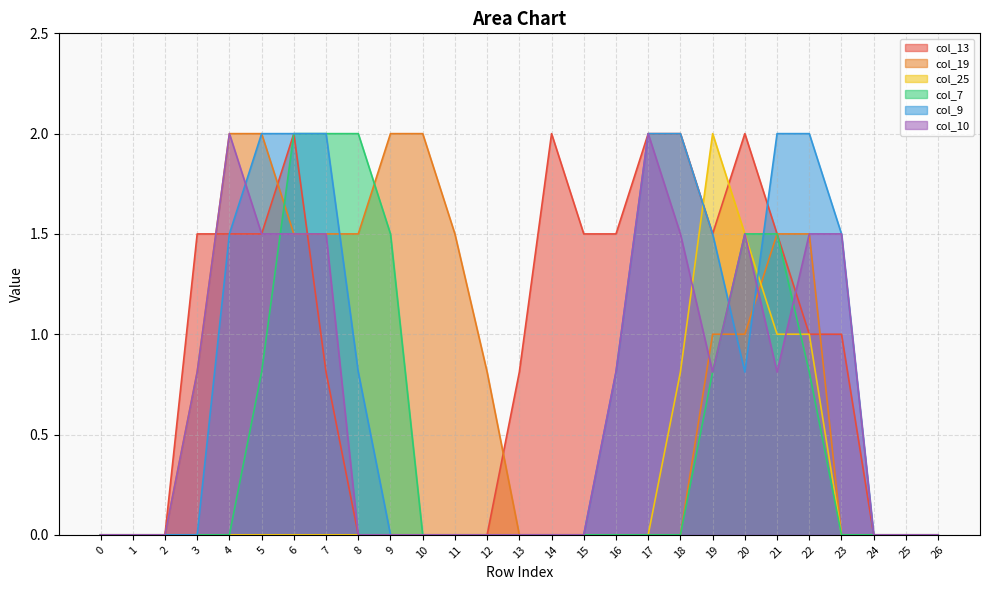

At 6, list the series in order from largest to smallest.

col_13, col_7, col_9, col_19, col_10, col_25